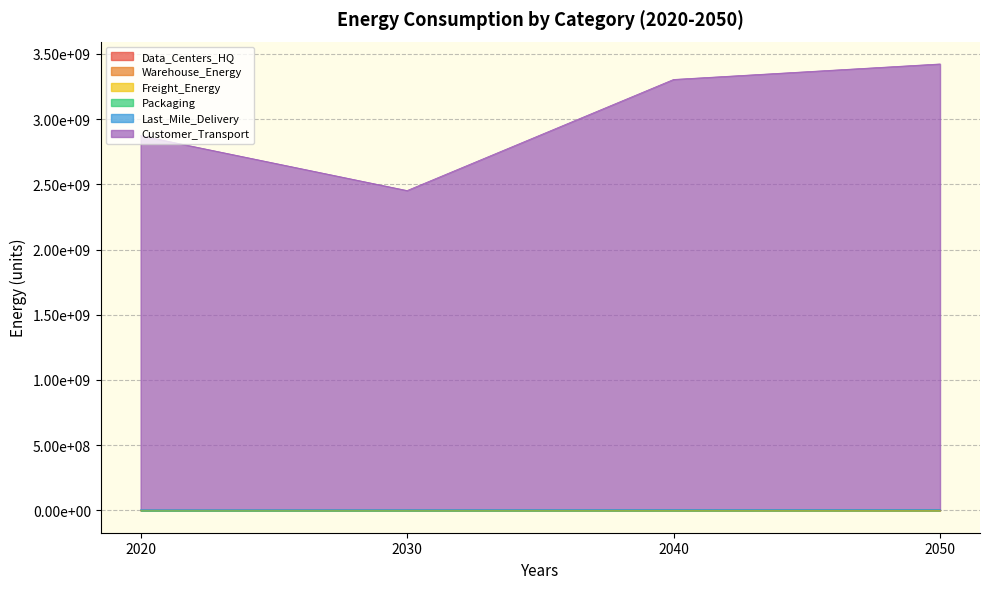

Which series has the widest spread of values?

Customer_Transport